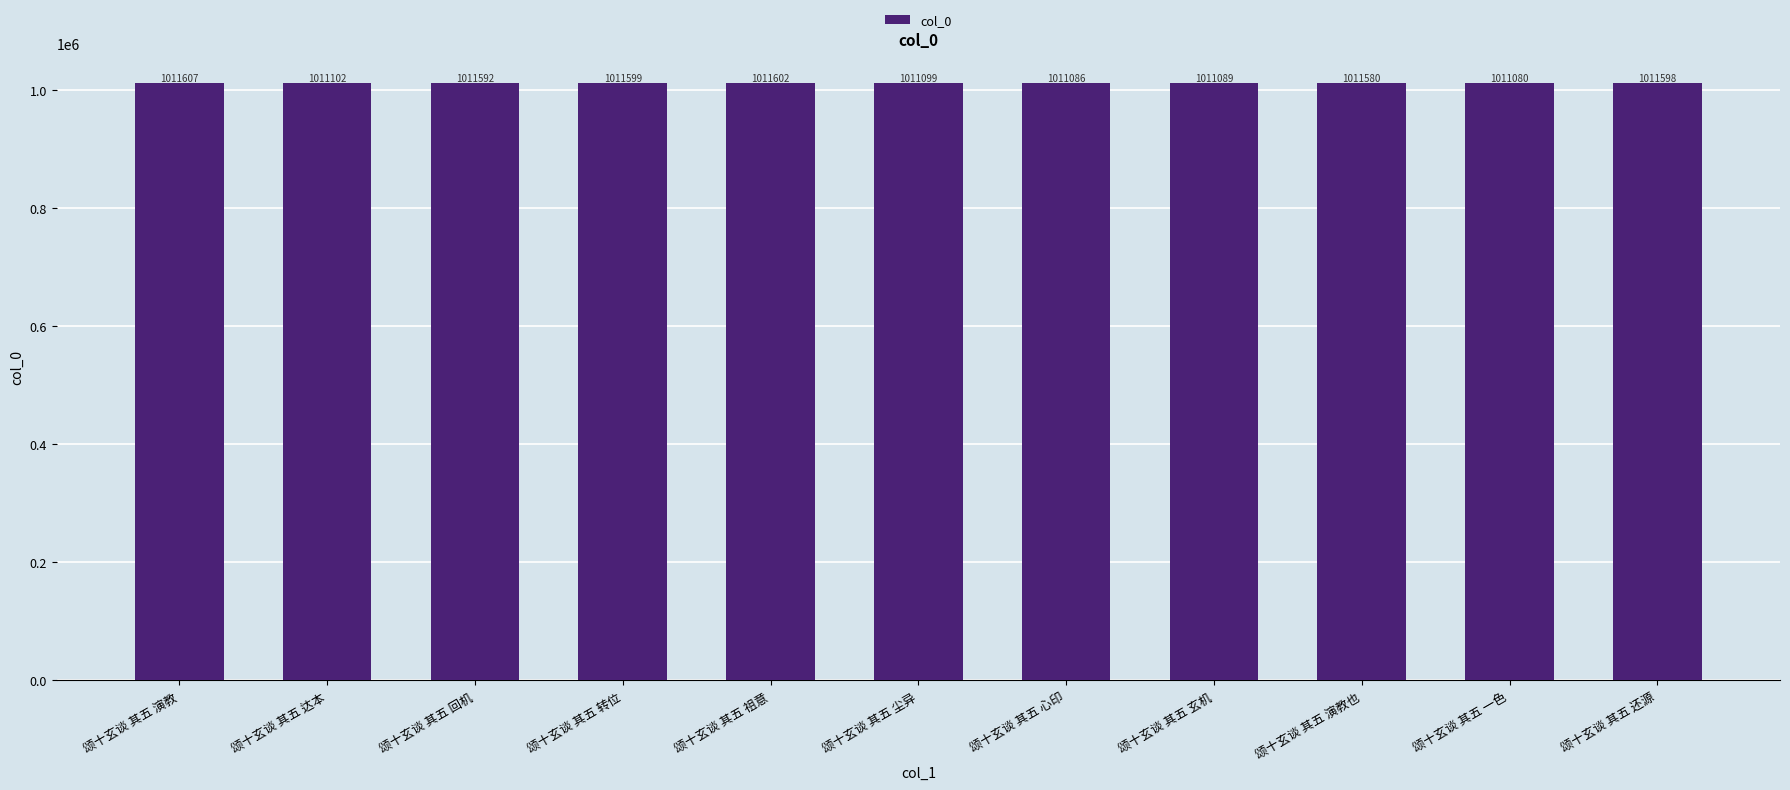

What is the ratio of the value at 颂十玄谈 其五 还源 to the value at 颂十玄谈 其五 演教?

1.0